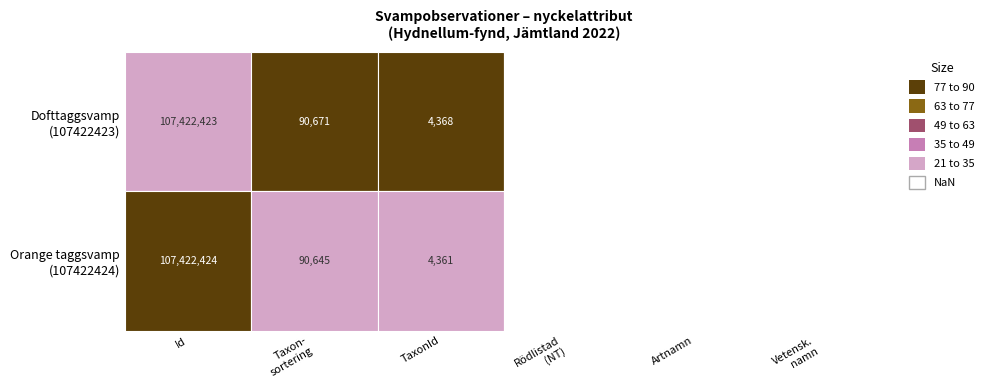

Is the value of 107422424 at 5 greater than the value of 107422423 at 5?

No